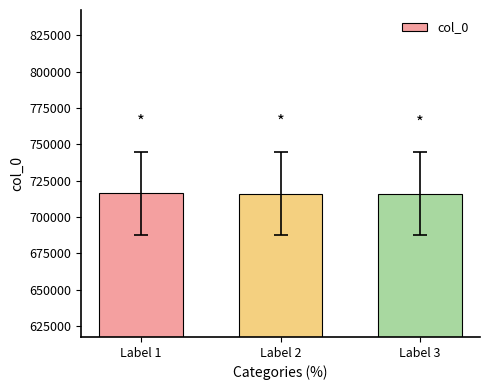

How many values are below 716125?

1